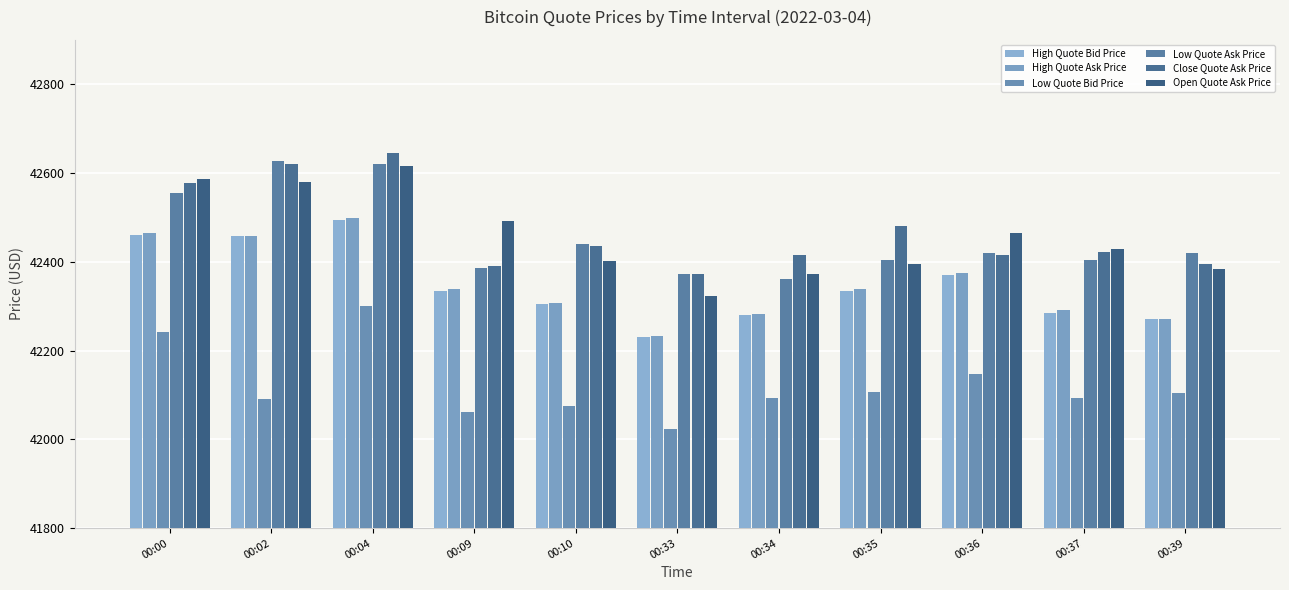

Which series changed the most between 00:34 and 00:37?

Open Quote Ask Price